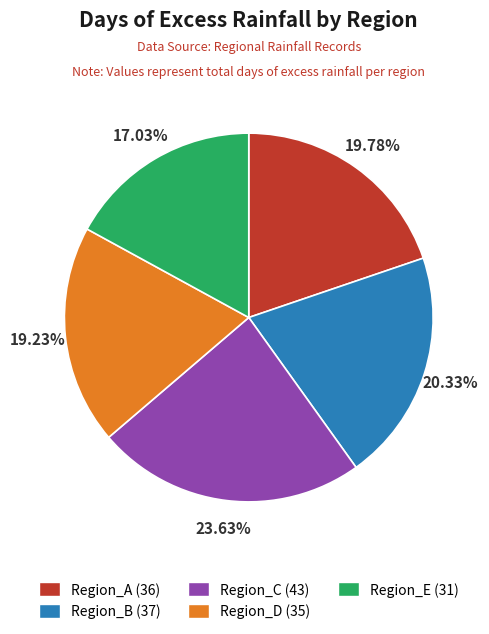

To the nearest percent, what is the combined percentage of Region_A and Region_E?

37%